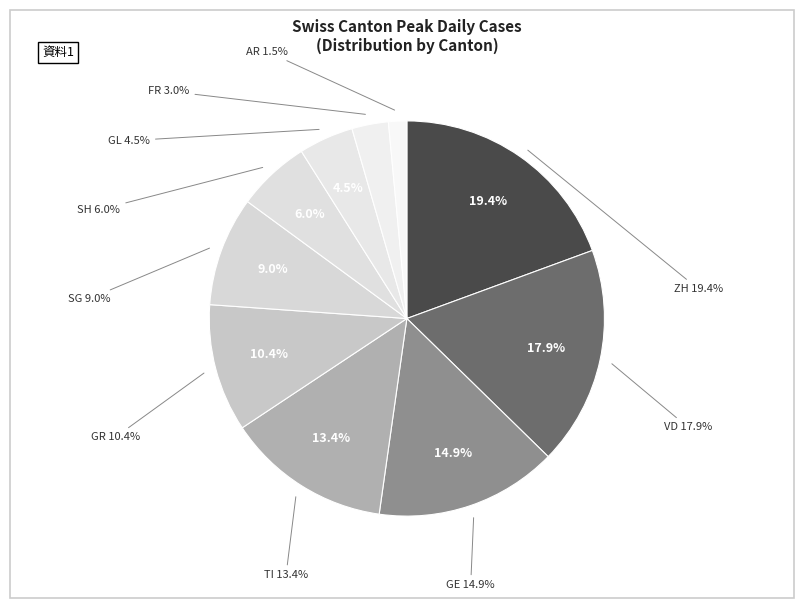

Count the number of slices in the pie.

10